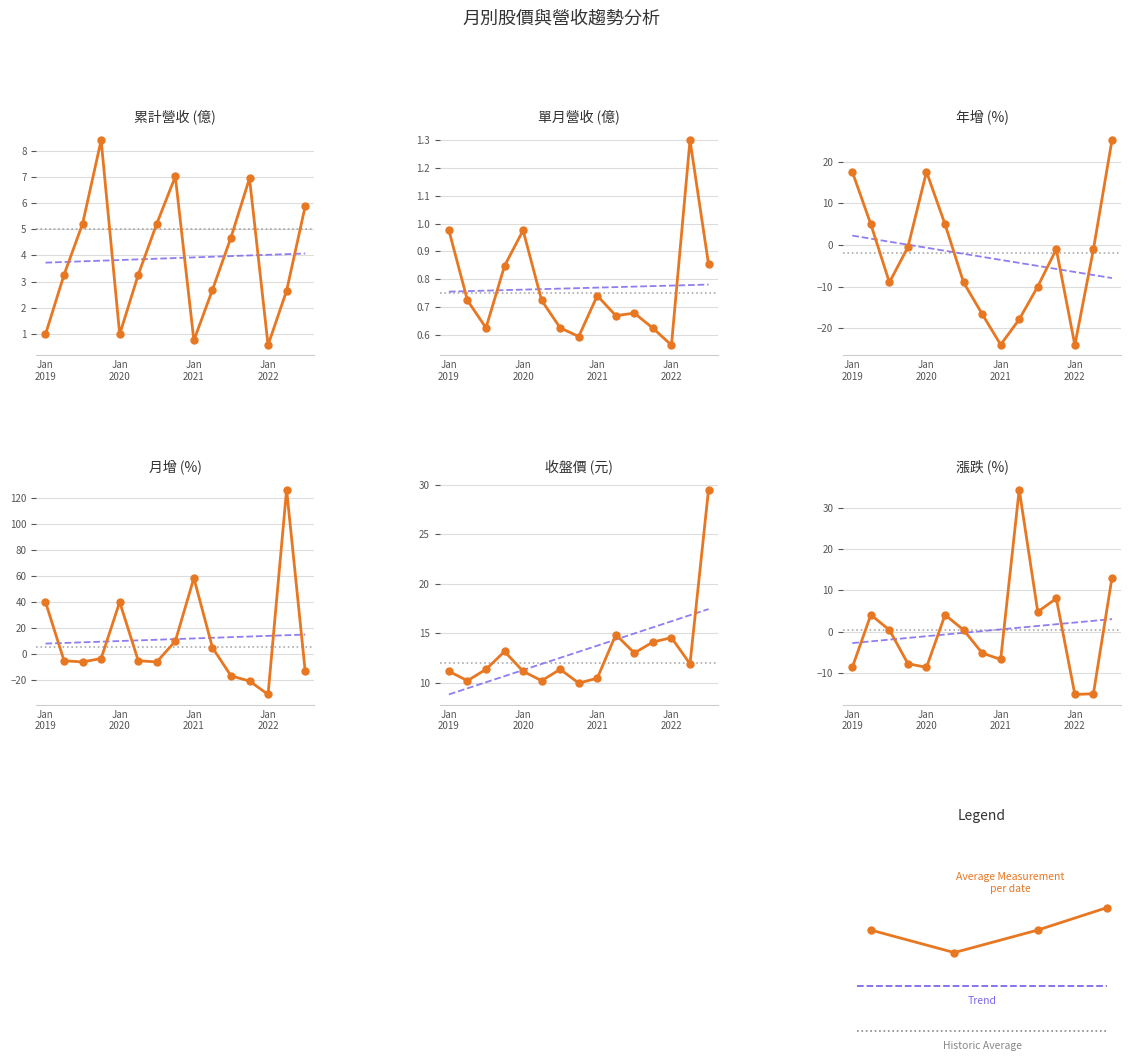

Is it true that 月增(%) equals 12.9 at 2020-10?

False